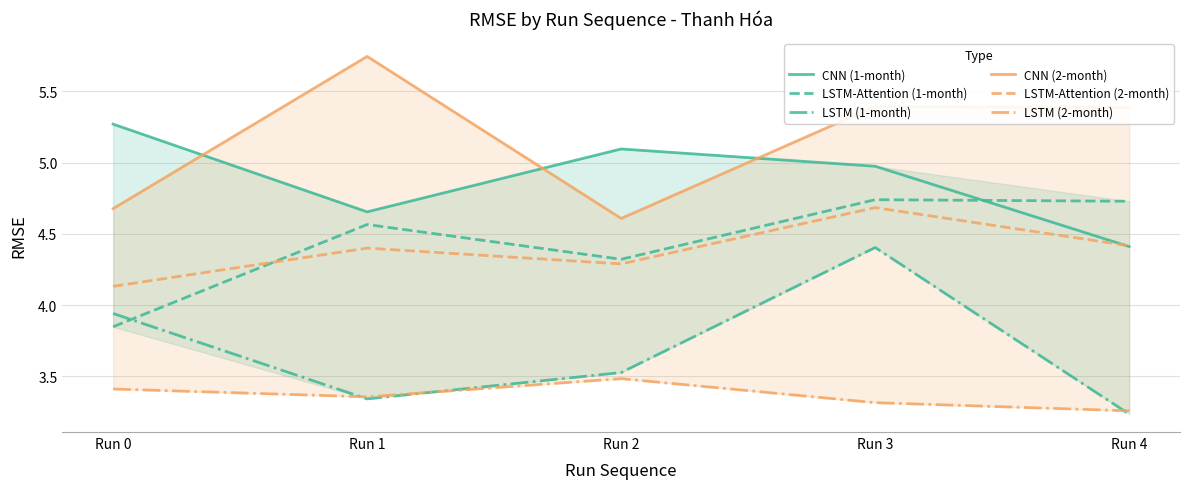

At which category is the sum across all series the highest?

Run 3